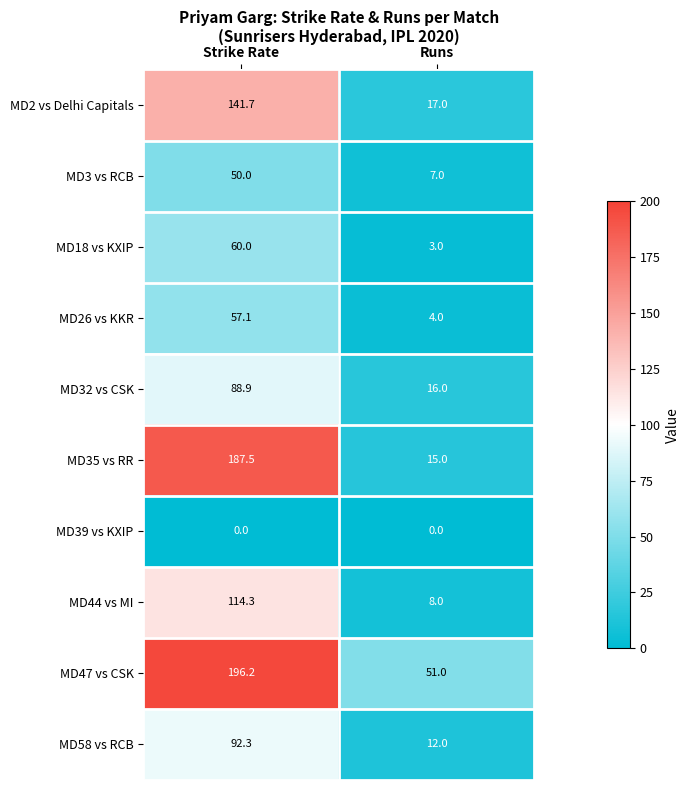

At which label is MD3 vs RCB closest to 28?

Runs